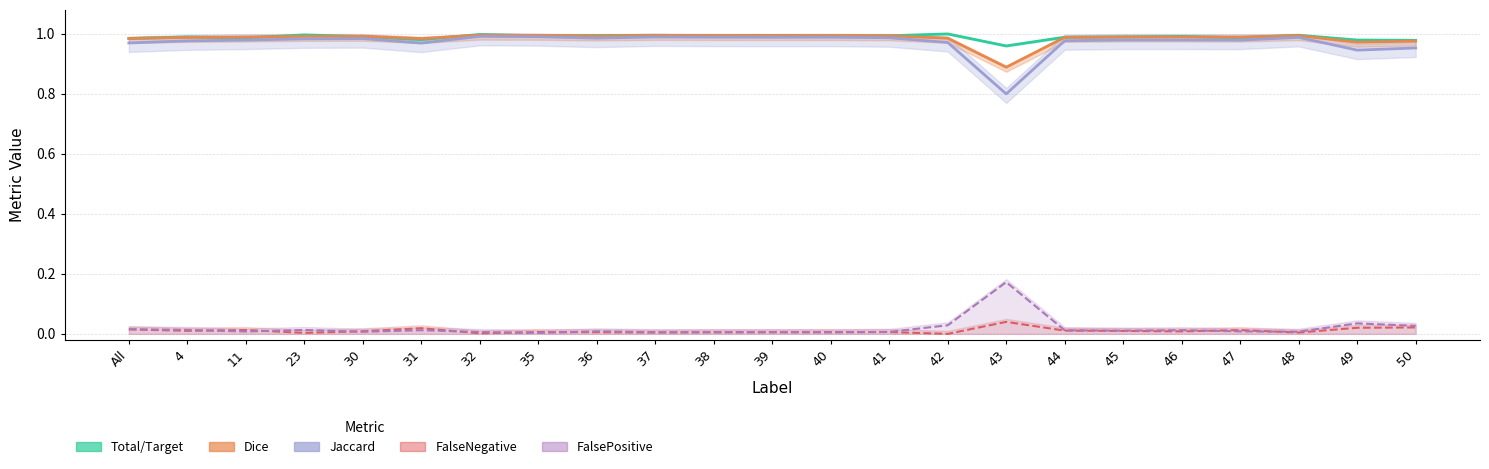

What is the highest value of the FalsePositive series?

0.2